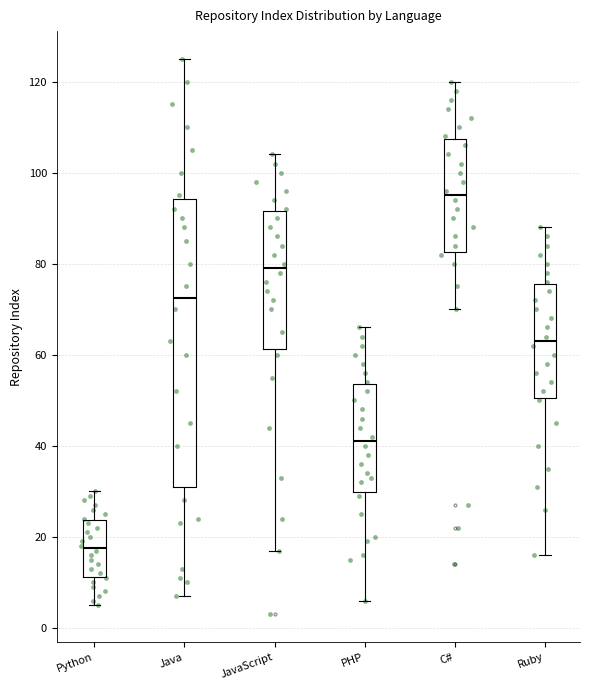

Reading left to right, transcribe this box plot: for each box, give where its median line is, the range the box spans, and where its two whiskers end, as read against the y-axis. The values are not printed on the chart, so give them approximately, as read against the axis.

Python: median 18, box 12 to 24, whiskers 6 to 30
Java: median 72, box 32 to 94, whiskers 8 to 126
JavaScript: median 80, box 62 to 92, whiskers 18 to 104
PHP: median 42, box 30 to 54, whiskers 6 to 66
C#: median 96, box 82 to 108, whiskers 70 to 120
Ruby: median 64, box 50 to 76, whiskers 16 to 88